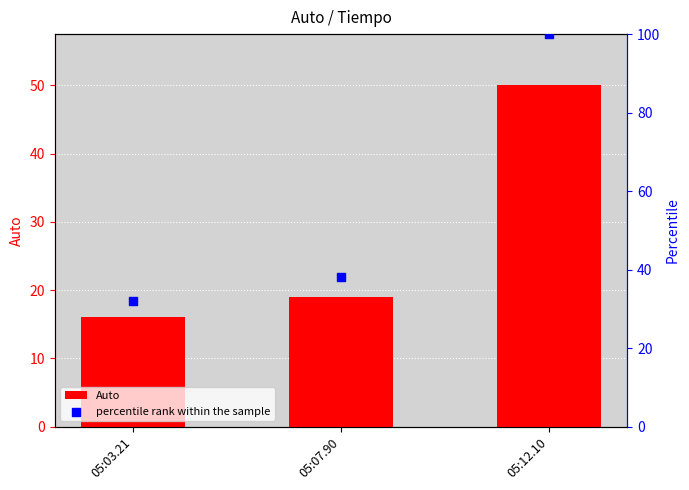

At how many categories does at least one series exceed 73?

1